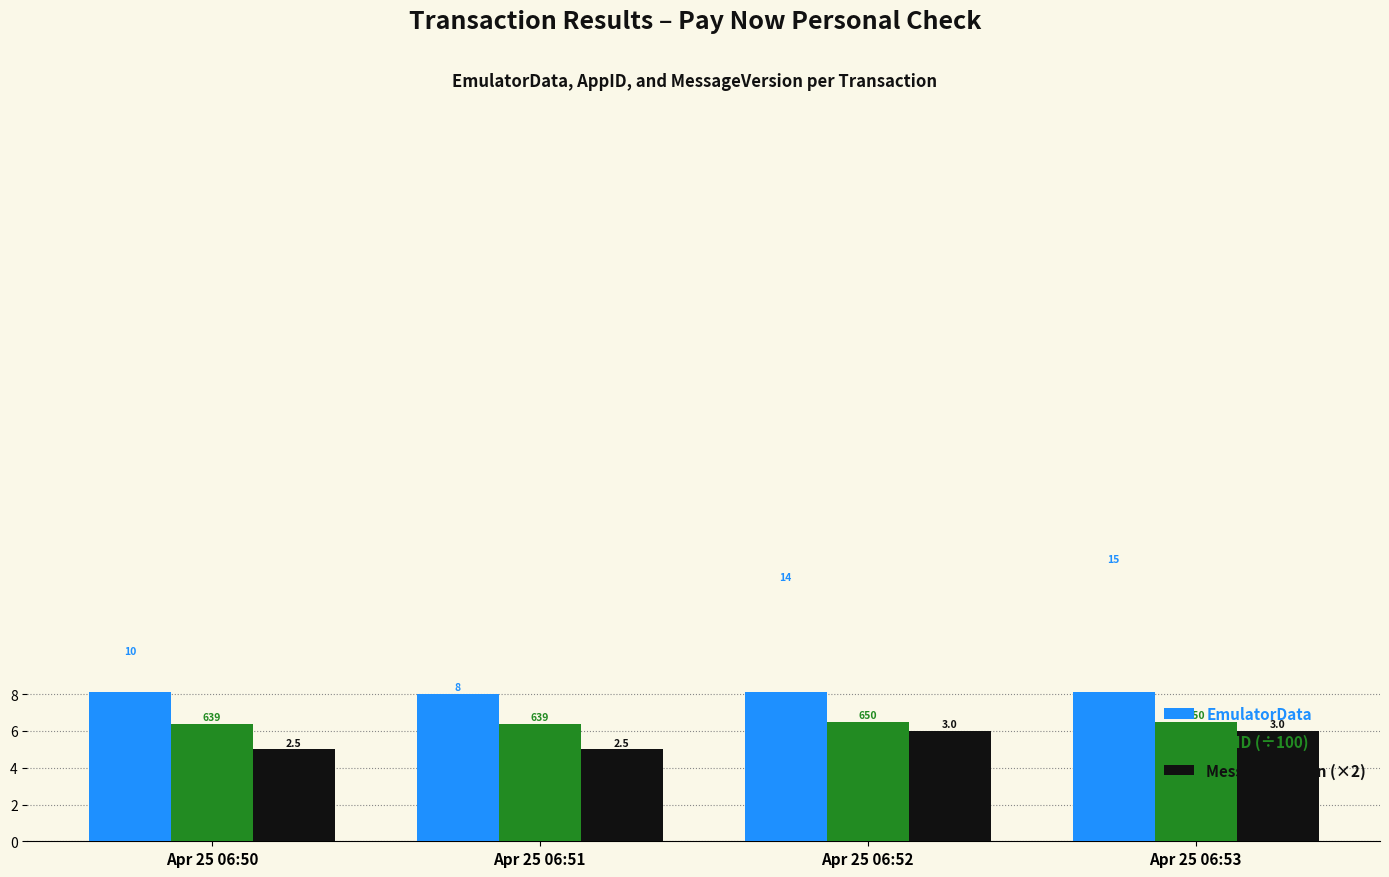

At which category is the sum across all series the highest?

Apr 25 06:53